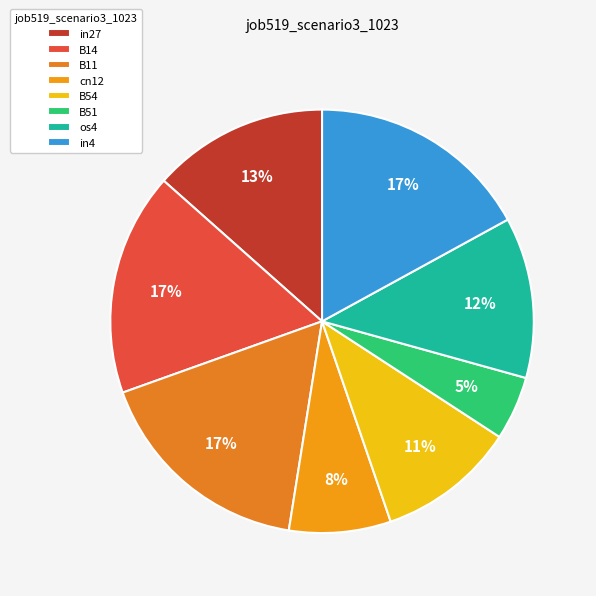

Is there any slice that represents more than half of the pie?

No